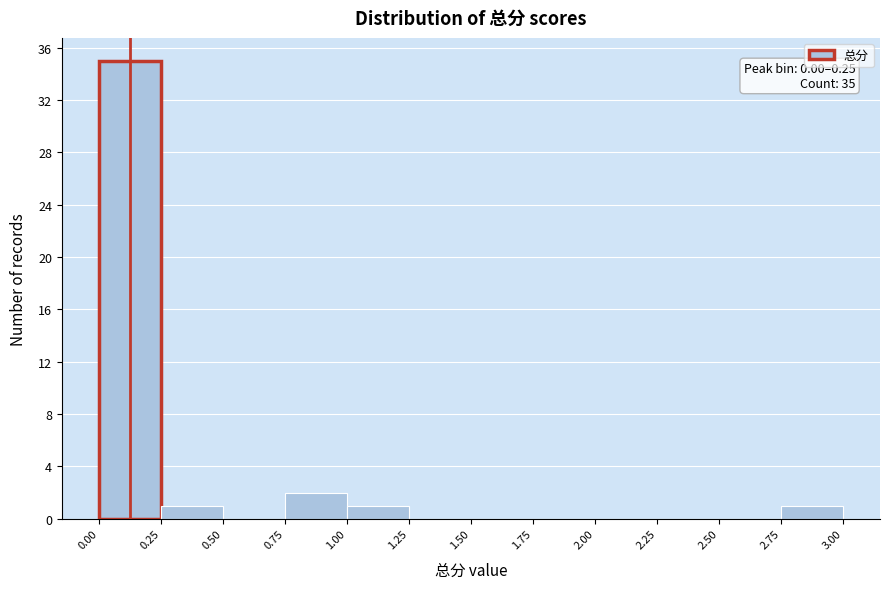

Over which range of the x-axis is the bar tallest?

0.00 to 0.25